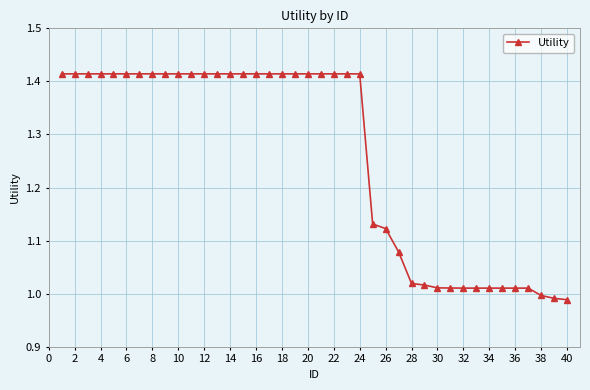

What is the average value?

1.3